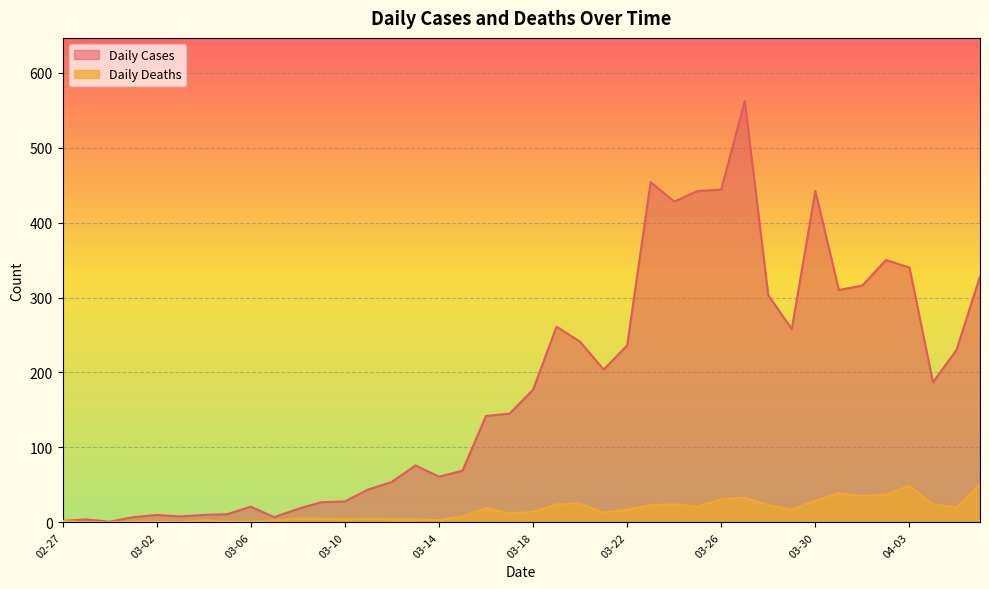

How many lines are shown in the chart?

2